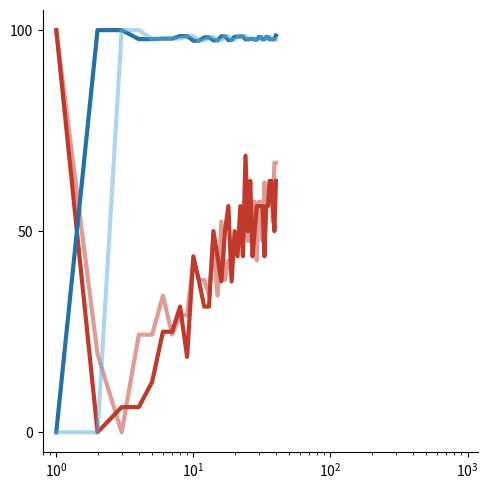

Is this an area chart (filled region under the line)?

No